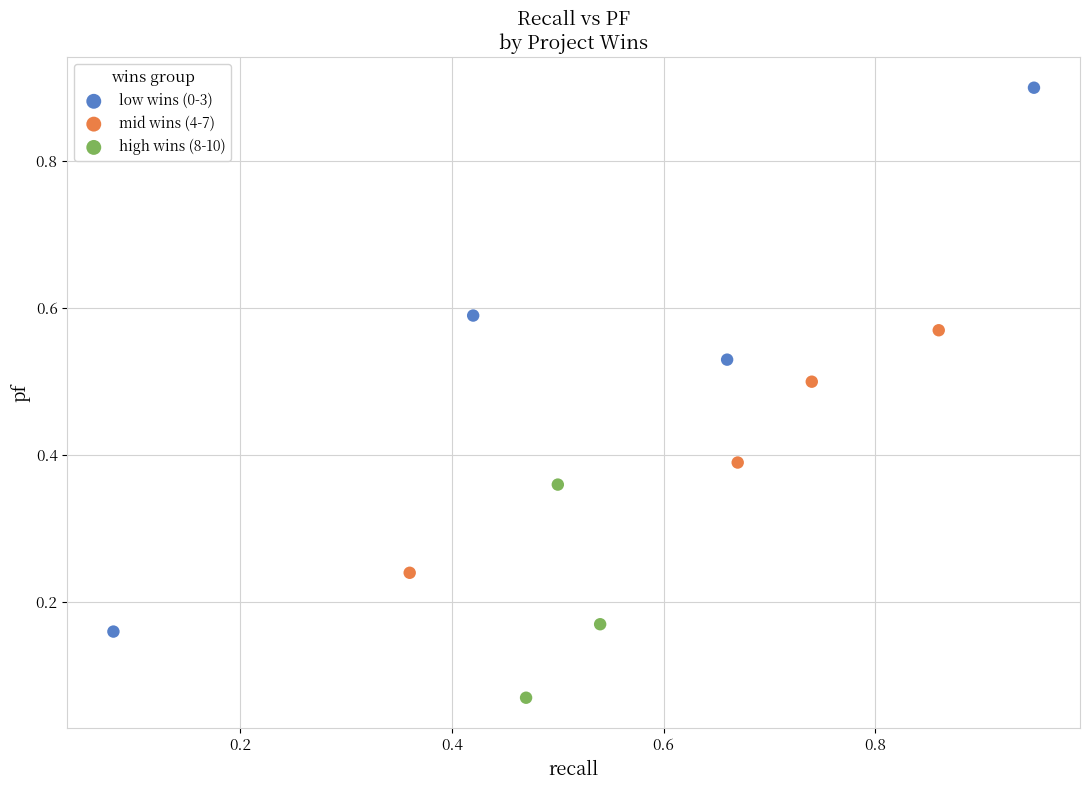

Which series reaches the minimum Y coordinate?

high wins (8-10)